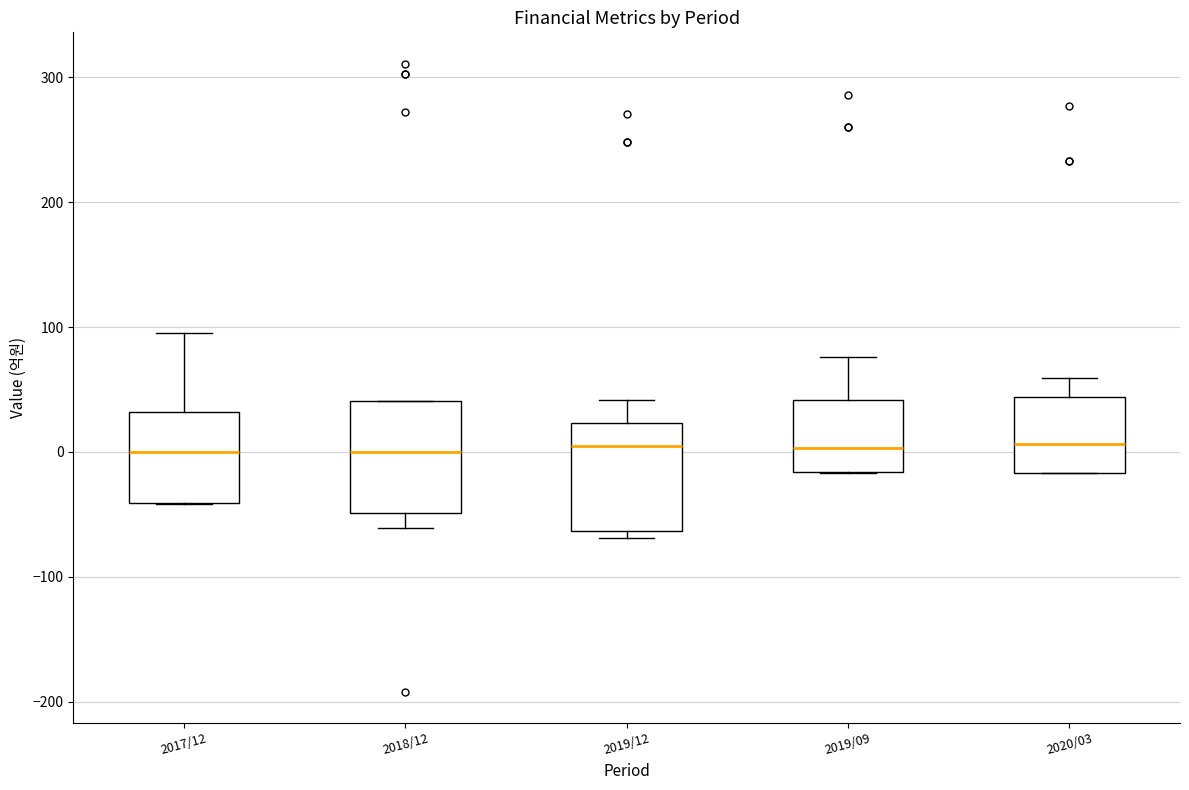

Reading left to right, transcribe this box plot: for each box, give where its median line is, the range the box spans, and where its two whiskers end, as read against the y-axis. The values are not printed on the chart, so give them approximately, as read against the axis.

2017/12: median 0, box -40 to 30, whiskers -40 to 100
2018/12: median 0, box -50 to 40, whiskers -60 to 40
2019/12: median 10, box -60 to 20, whiskers -70 to 40
2019/09: median 0, box -20 to 40, whiskers -20 to 80
2020/03: median 10, box -20 to 40, whiskers -20 to 60